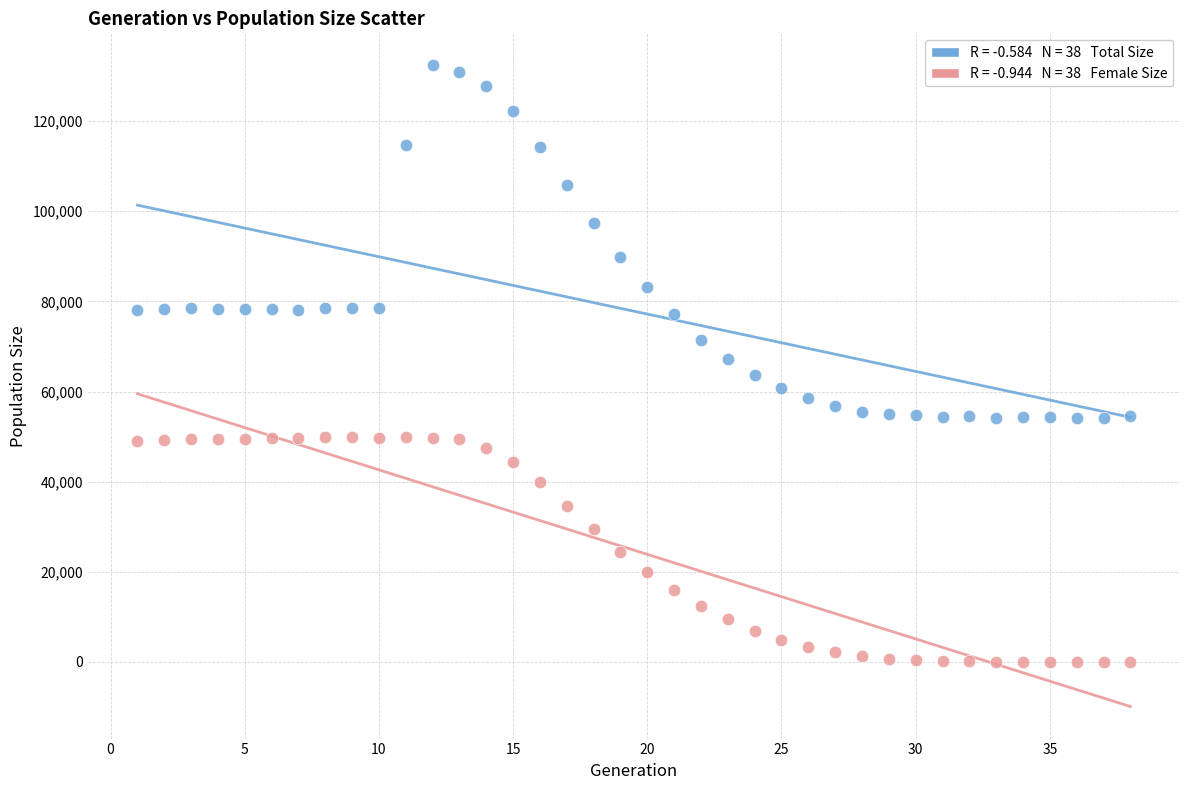

Across all data points, what is the range of X values (max minus min)?

37